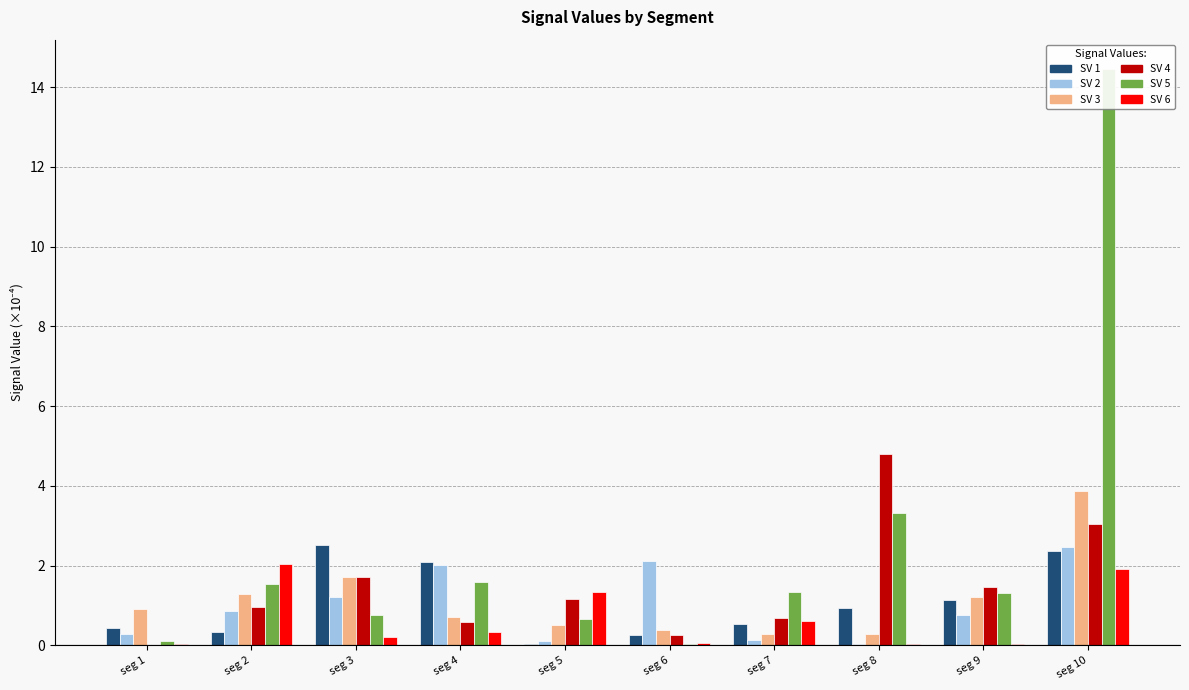

Which series has the largest range (max minus min)?

Signal_Value_5